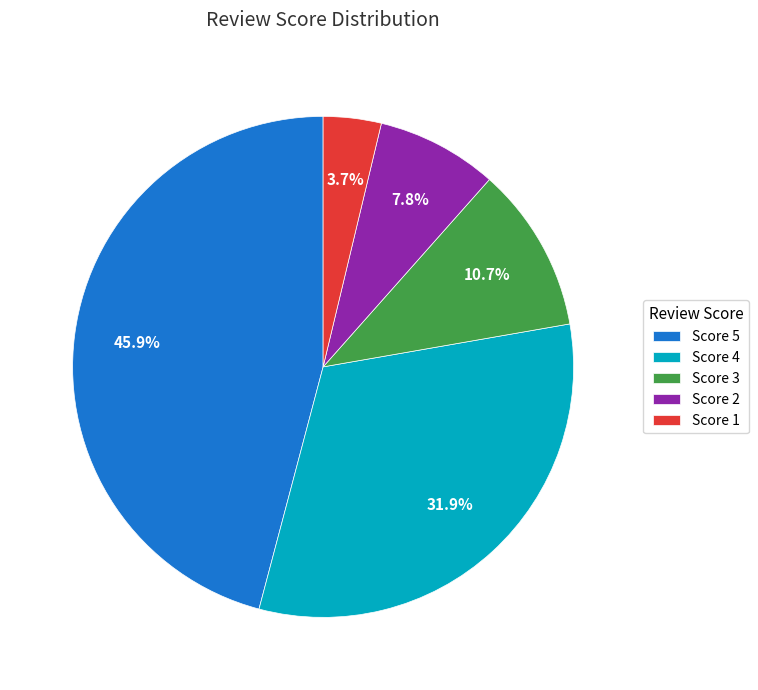

Does Score 5 represent more than half of the total?

No